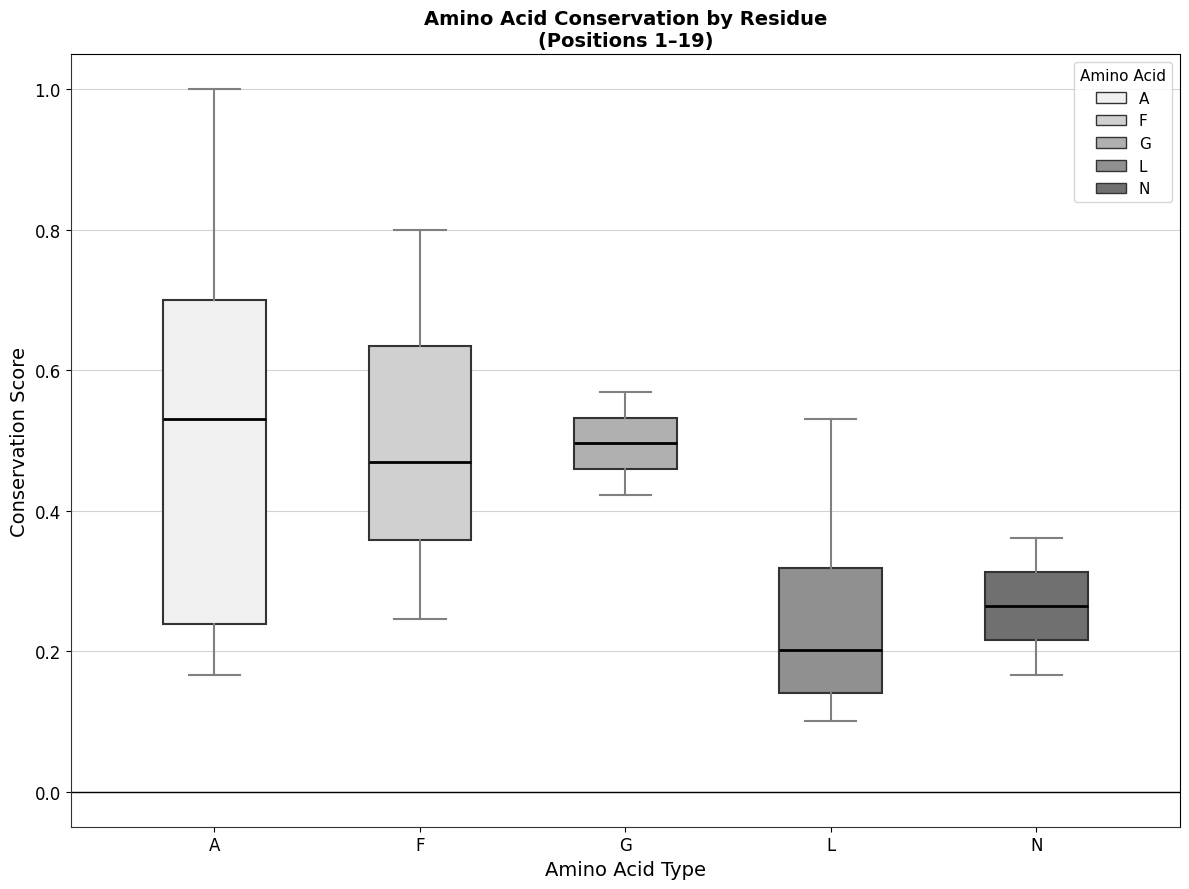

Which box's median line is the lowest?

L